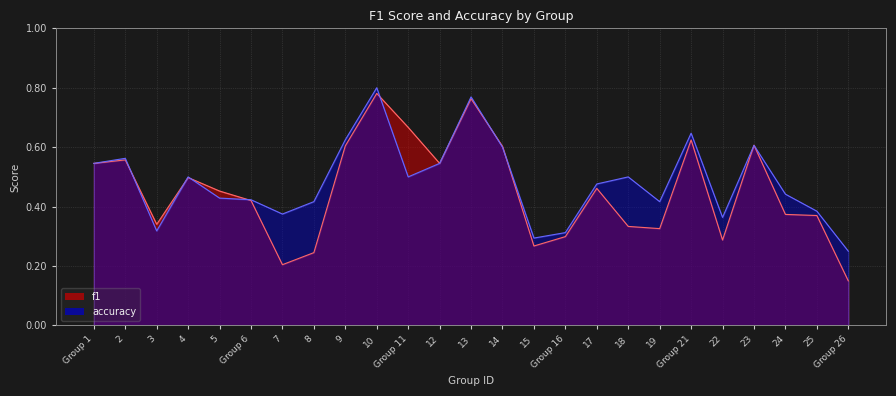

How many lines are shown in the chart?

2